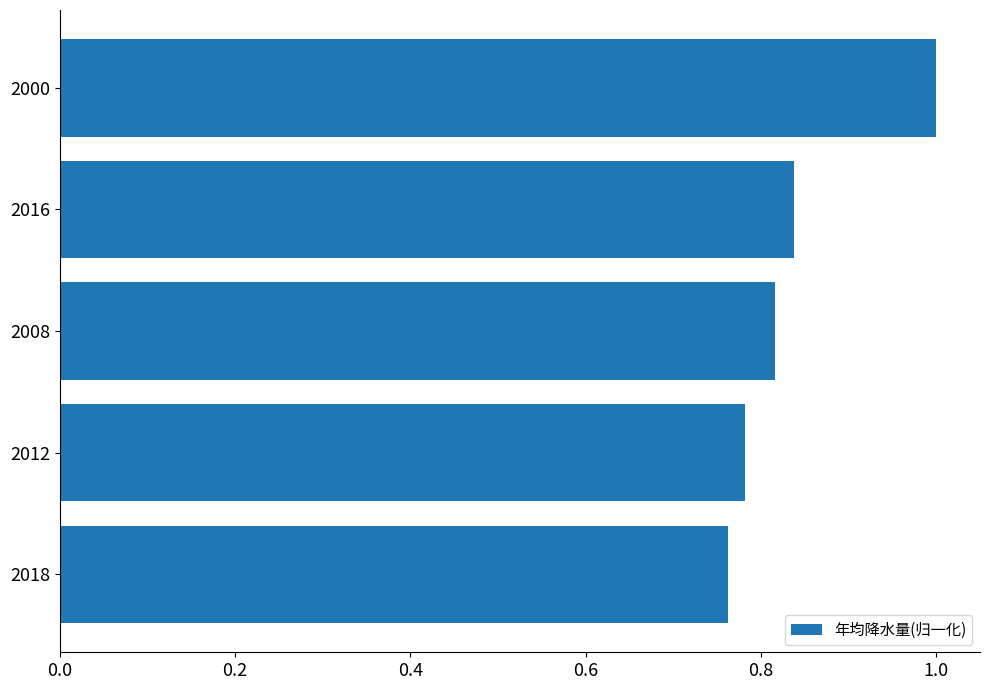

Does the chart contain stacked bars?

No